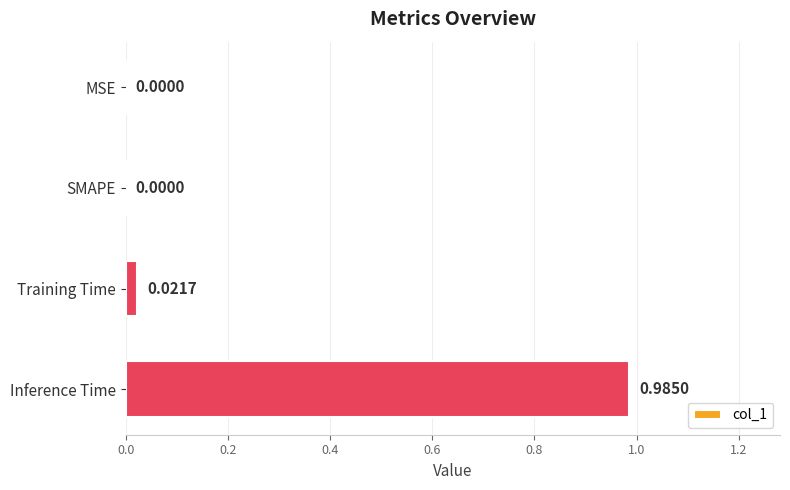

Between Inference Time and Training Time, which is larger?

Inference Time